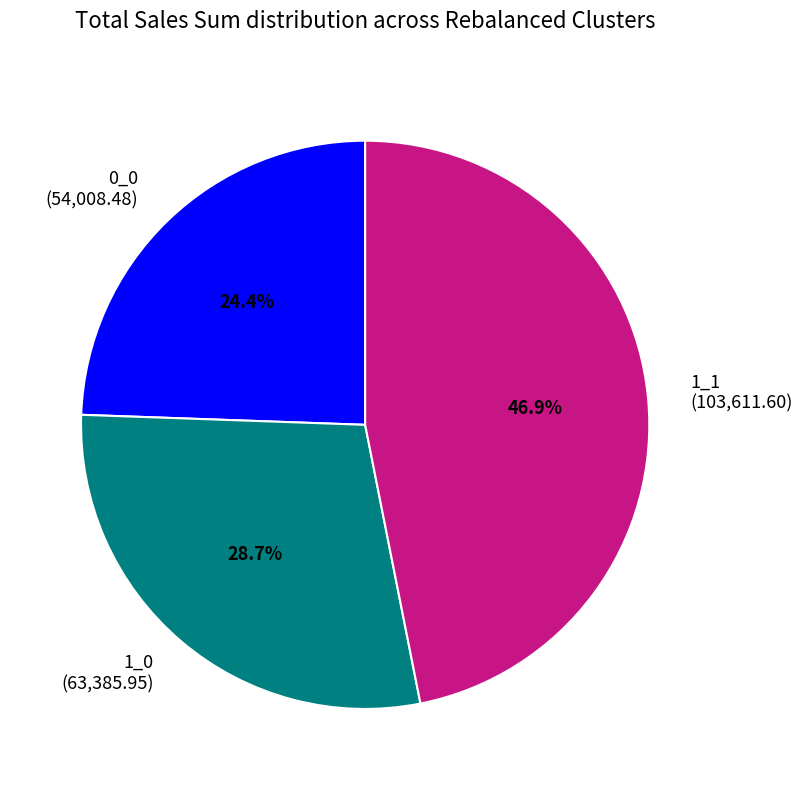

To the nearest percent, what is the average slice percentage?

33%